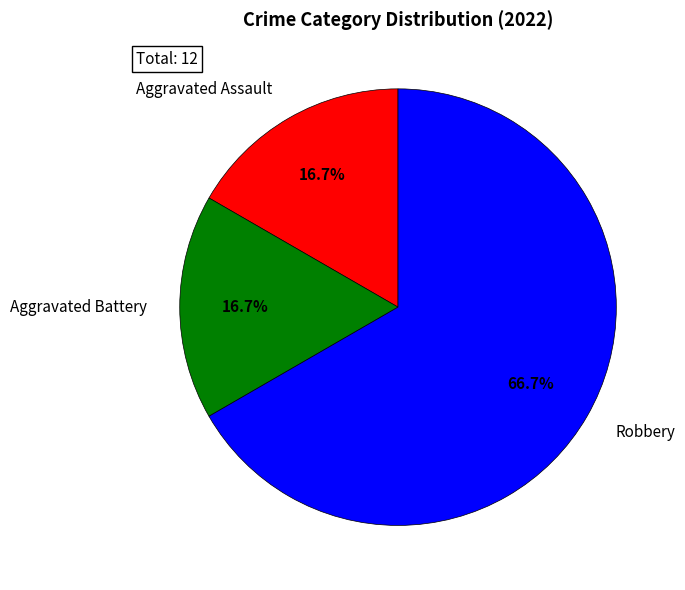

What is the largest slice in the pie chart?

Robbery